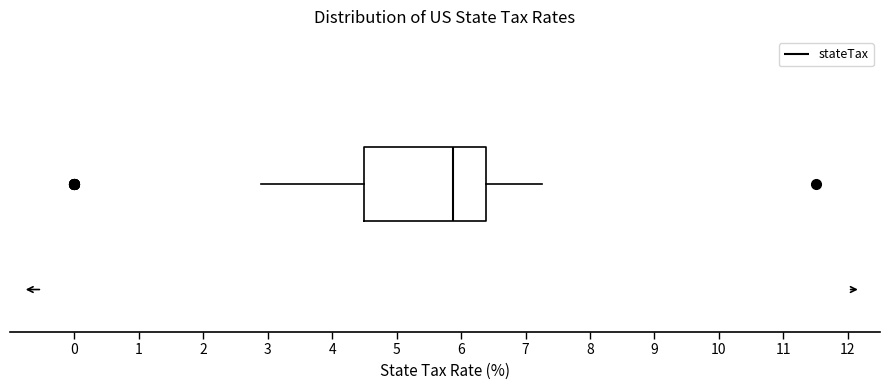

Where does the median line of the box sit on the x-axis? The values are not printed on the chart, so give them approximately, as read against the axis.

5.9